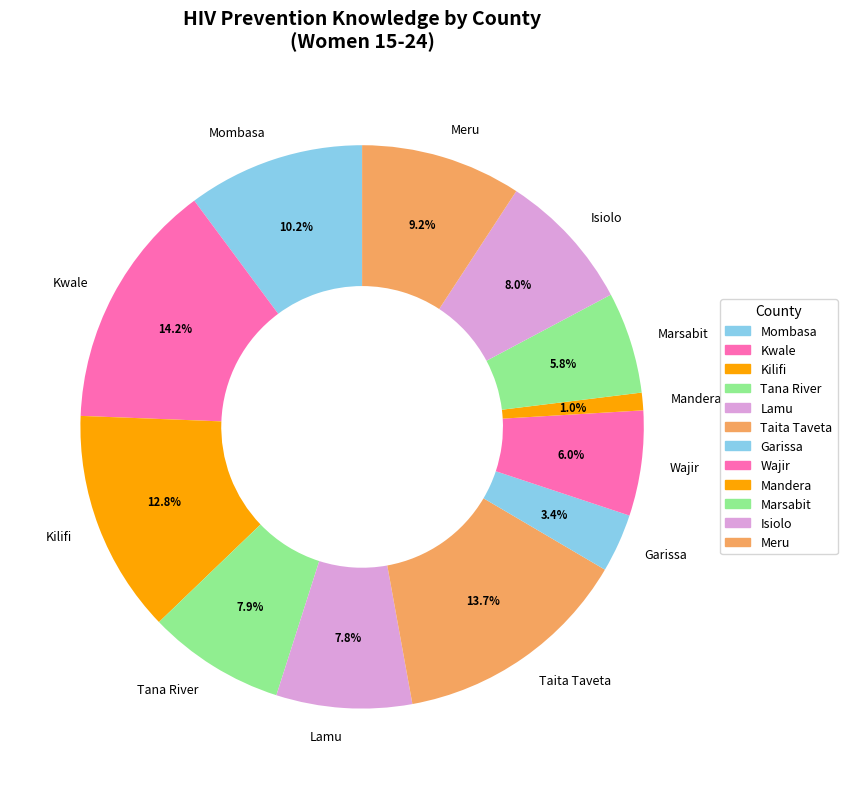

Approximately how many times larger is the value at Marsabit compared to Lamu?

0.7